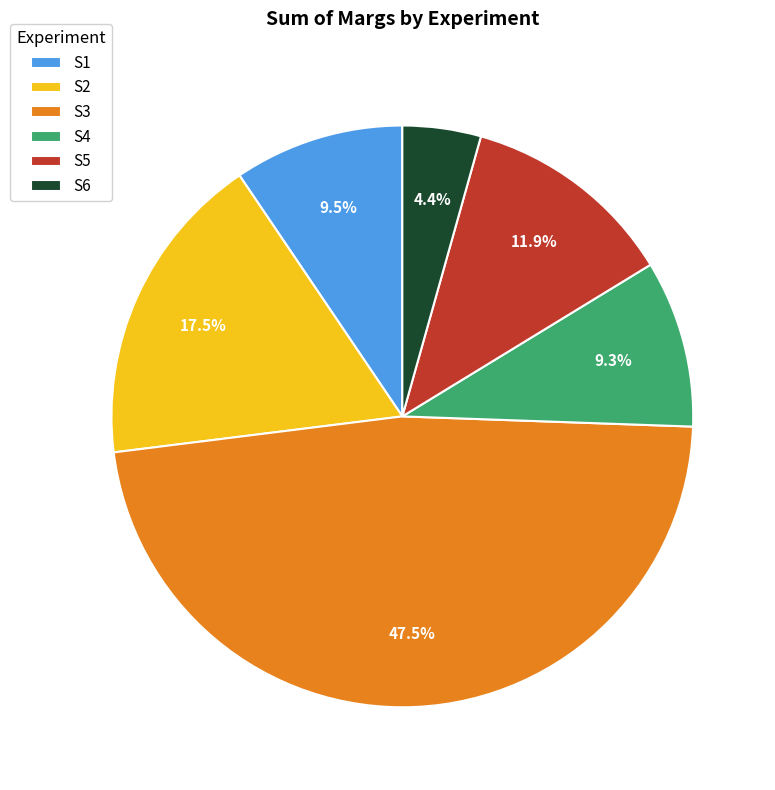

What is the largest slice in the pie chart?

S3